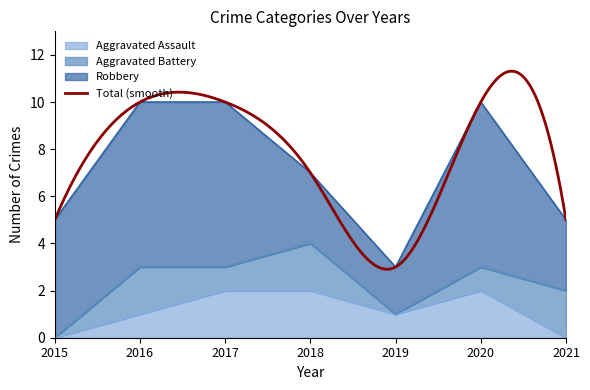

Which series has the widest spread of values?

Robbery